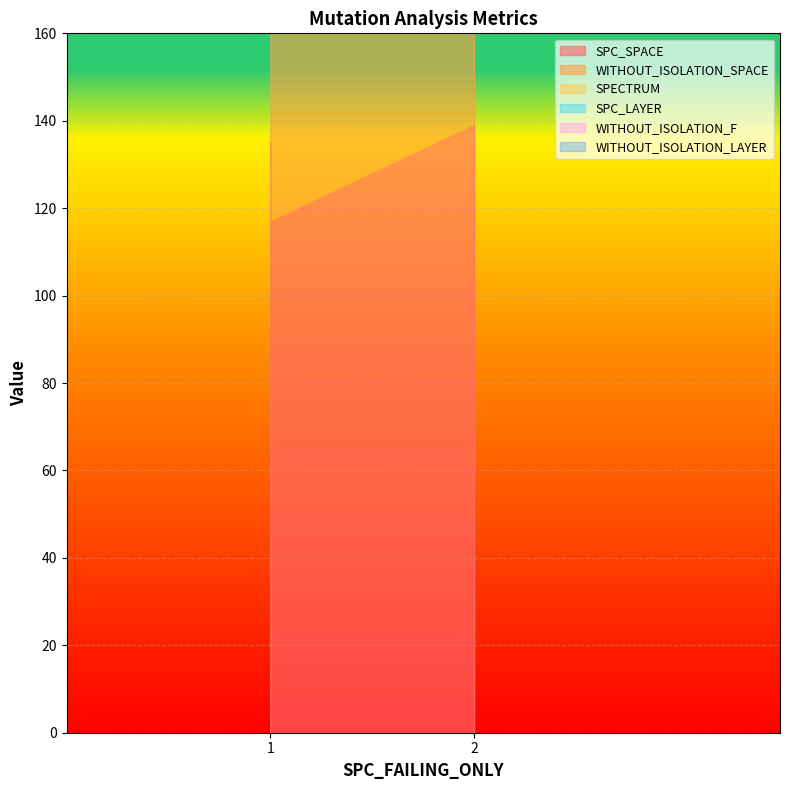

Which series changed the most between 1 and 2?

SPC_SPACE